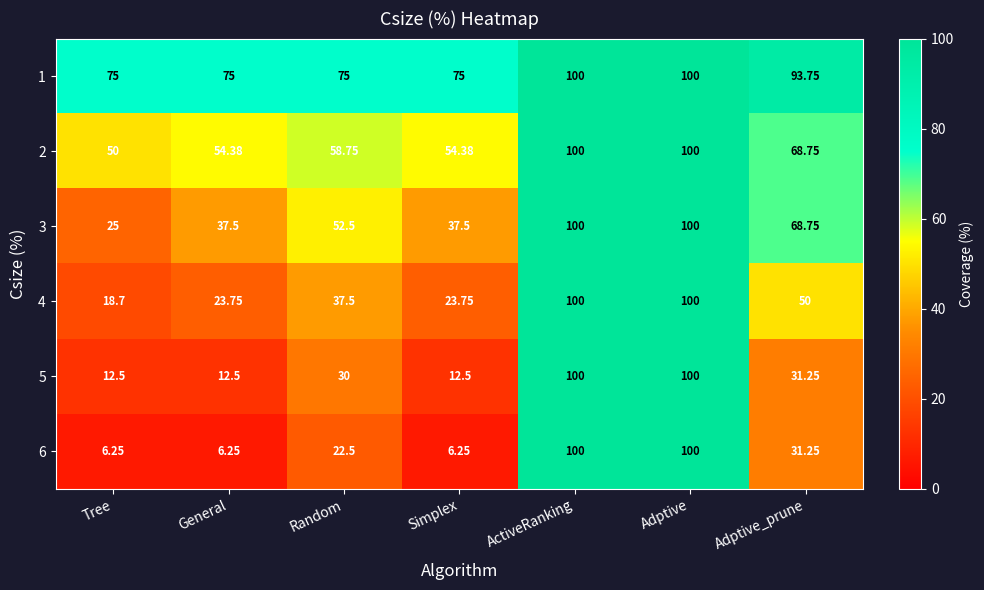

What is the maximum value shown in the chart?

100.0